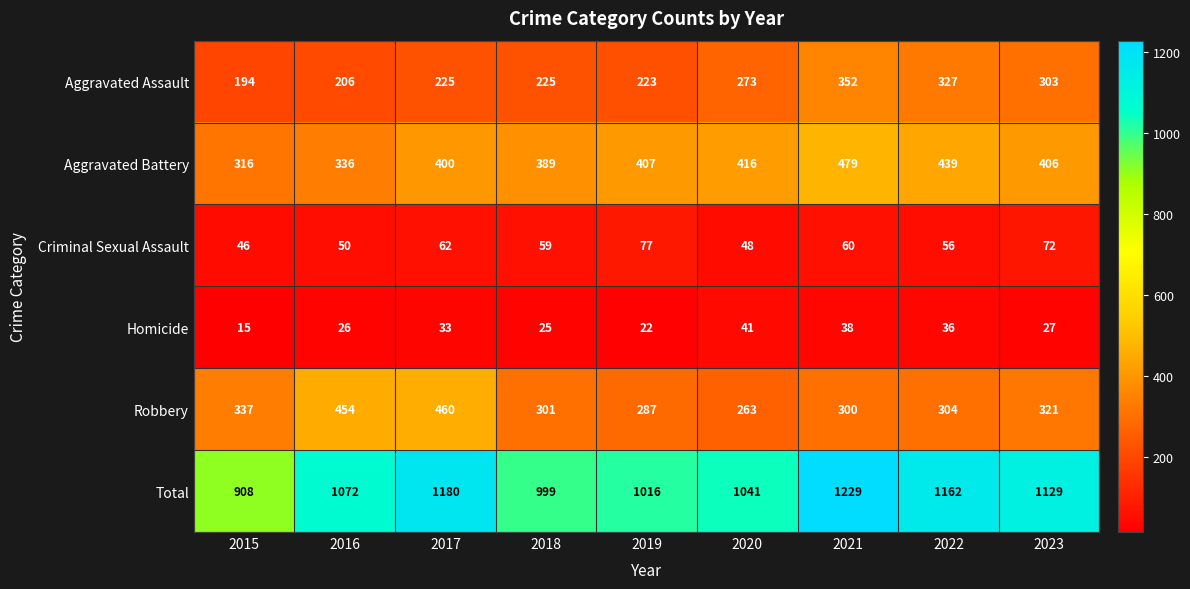

What is the total value across all series at 2023?

2258